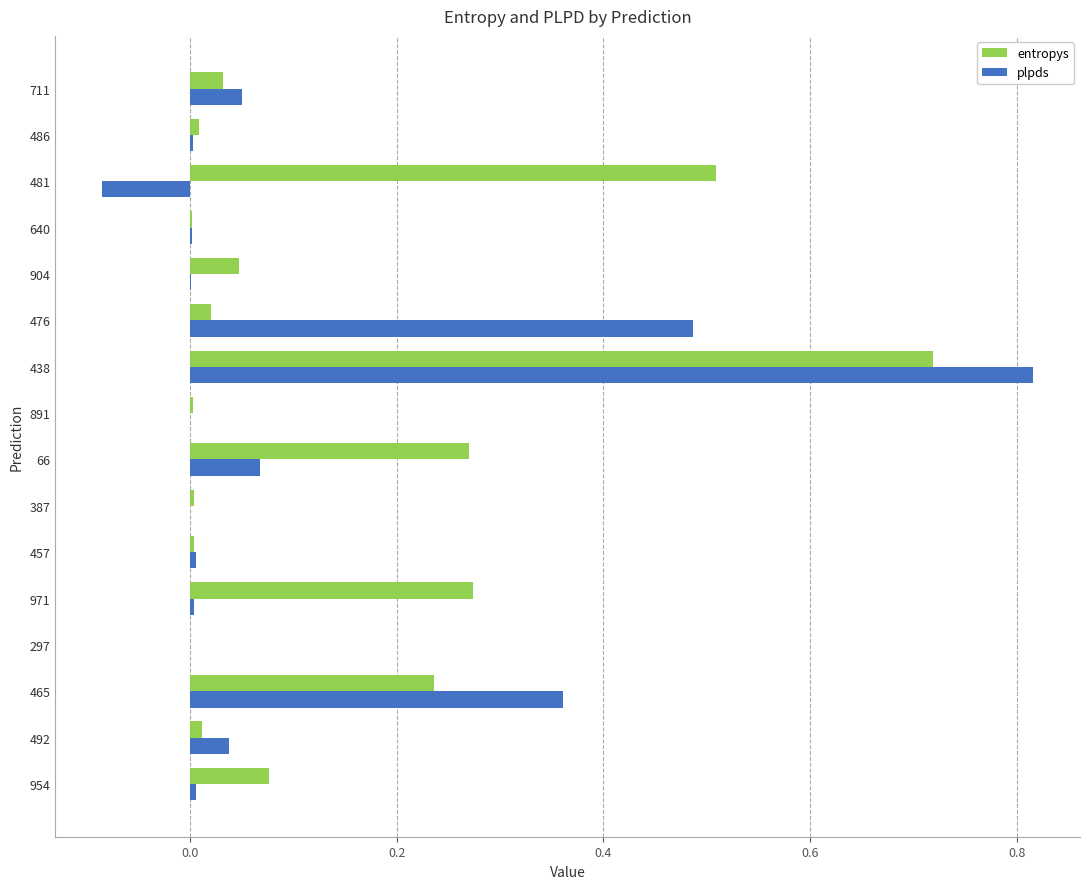

Which series changed the most between 971 and 640?

entropys